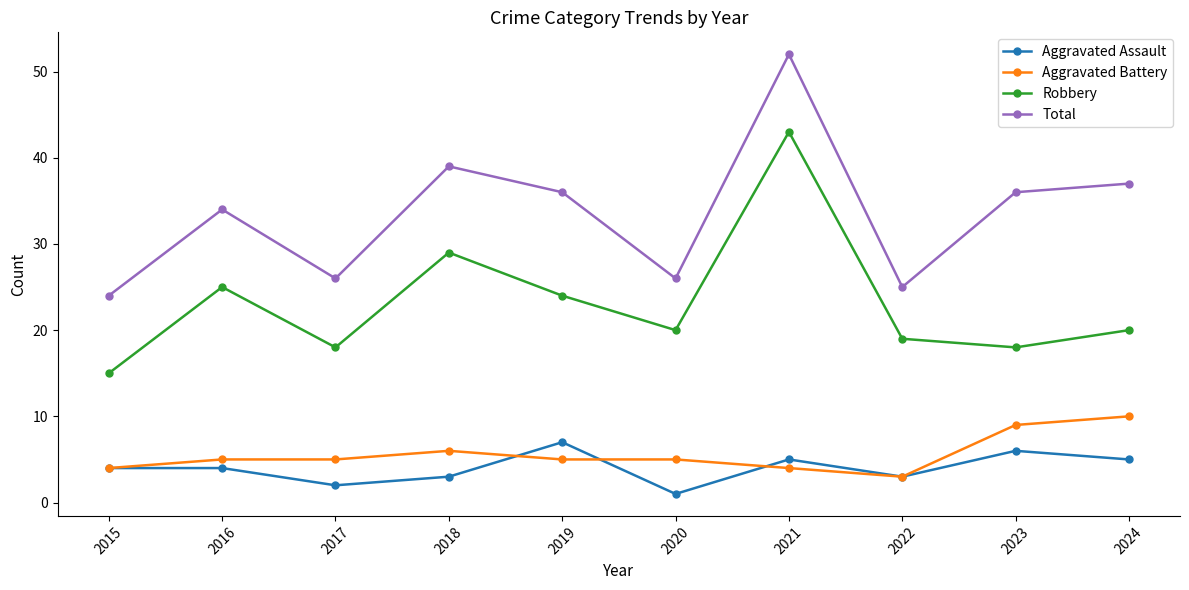

Does the chart have visible grid lines?

No